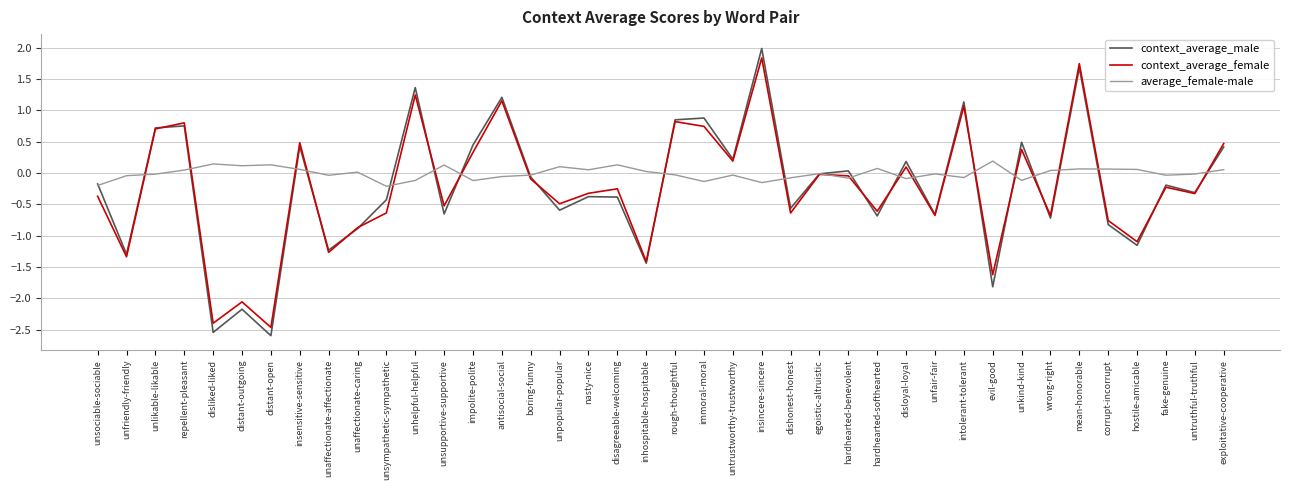

How many interior local peaks does the context_average_female series have?

14